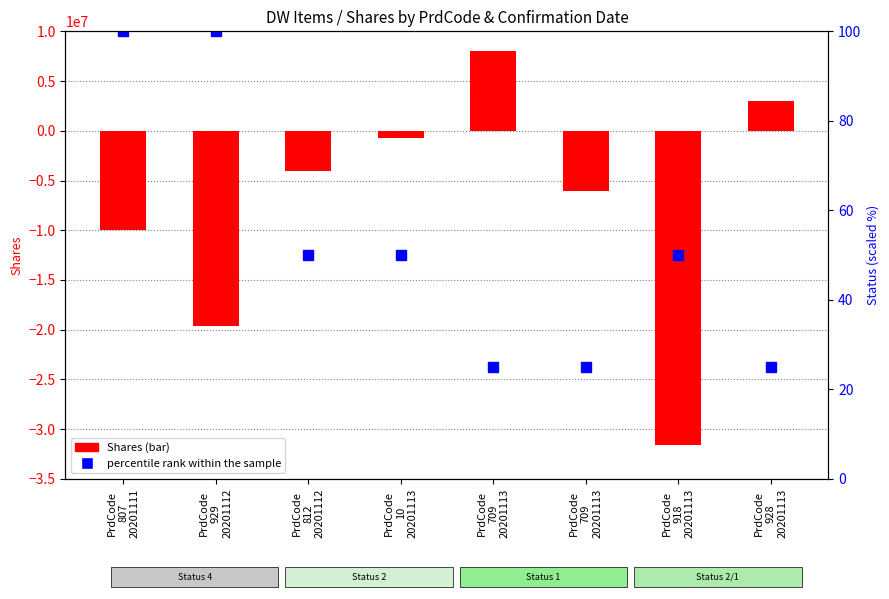

Where is Shares nearest to the value -11804271?

PrdCode
807
20201111